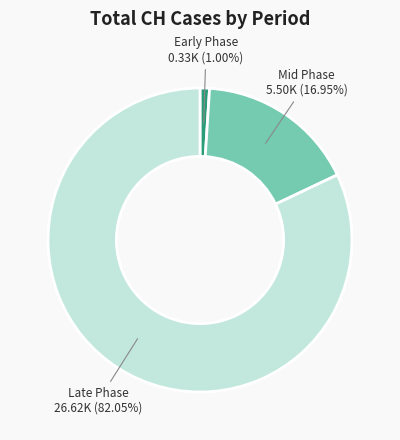

Is there any slice that represents more than half of the pie?

Yes